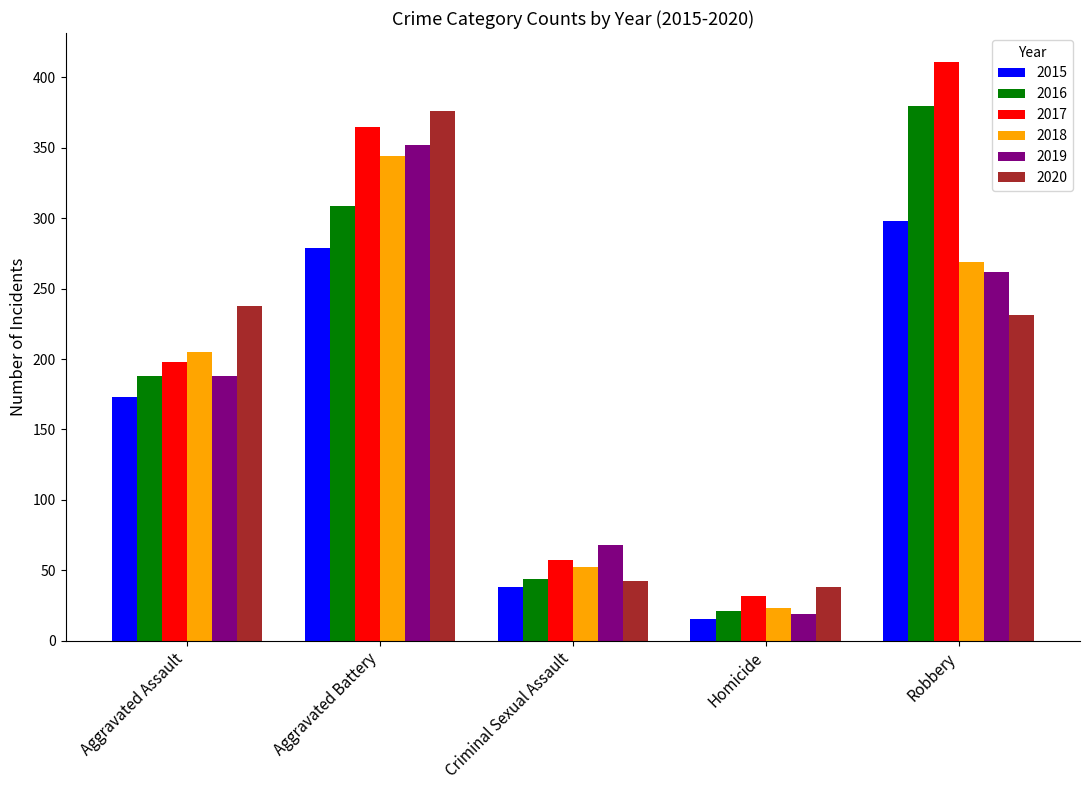

At which label is 2015 closest to 156?

Aggravated Assault